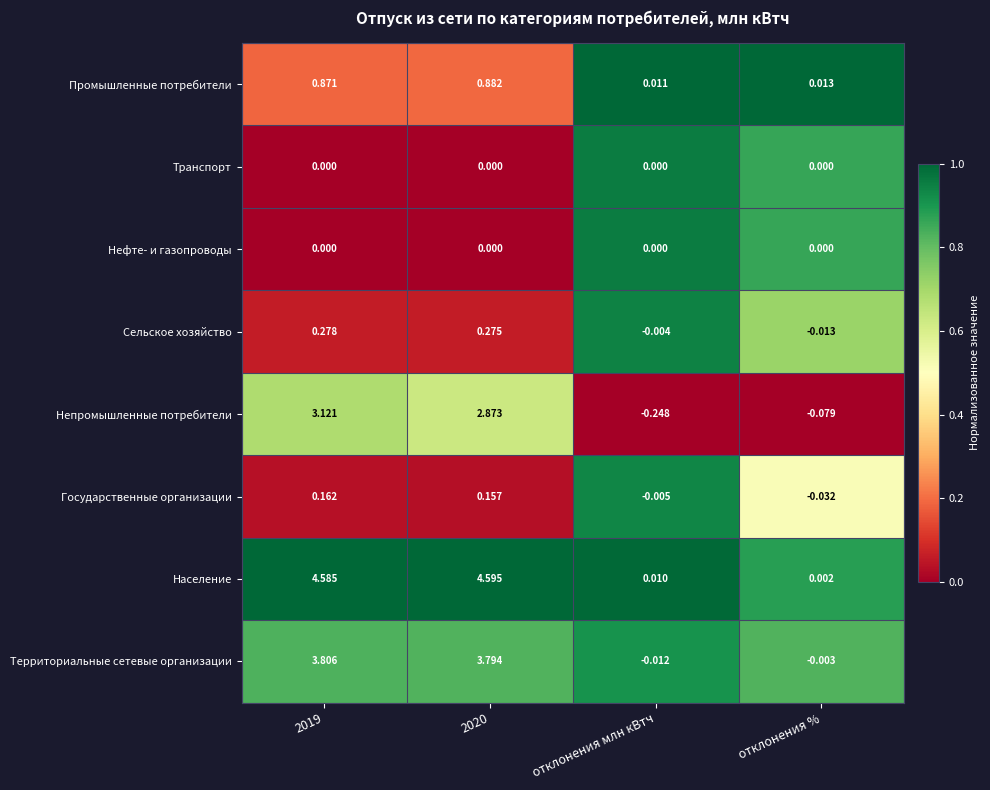

Which series has the largest total across all categories?

Население